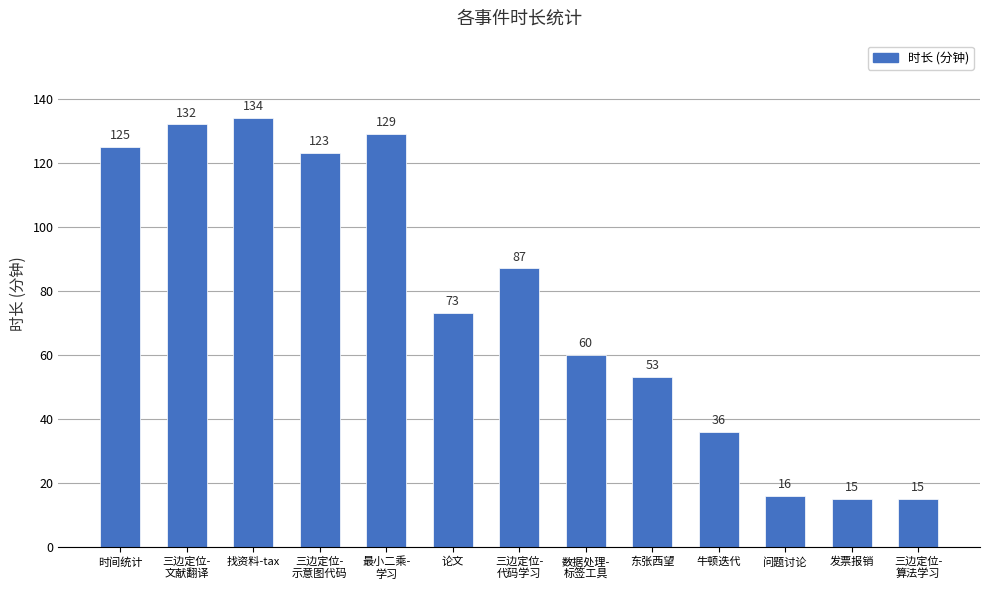

How many bars are there in total?

13